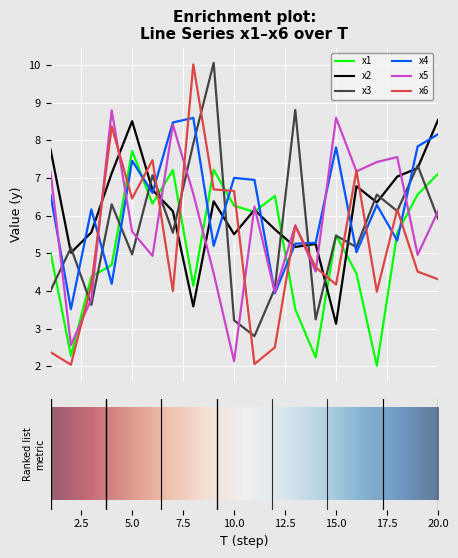

True or false: x3 and x1 cross at least once.

True